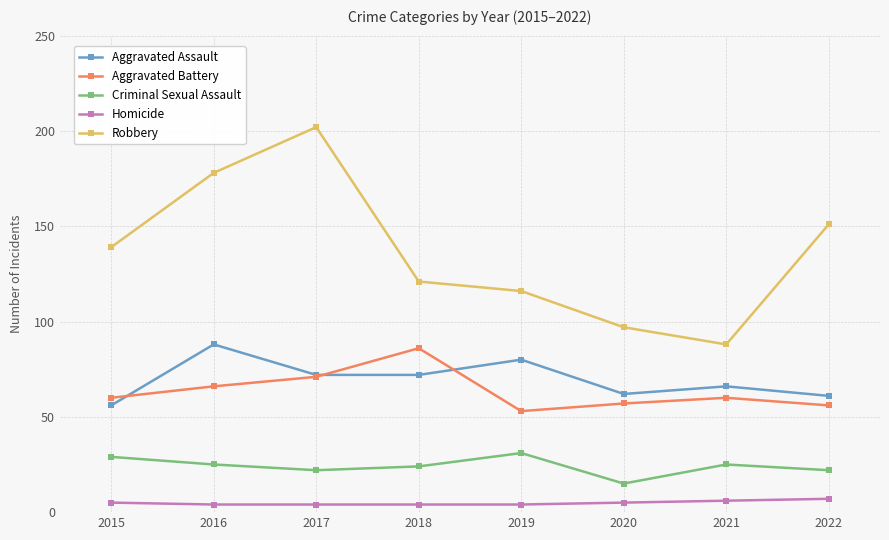

Is the value of Aggravated Battery at 2017 greater than the value of Robbery at 2019?

No